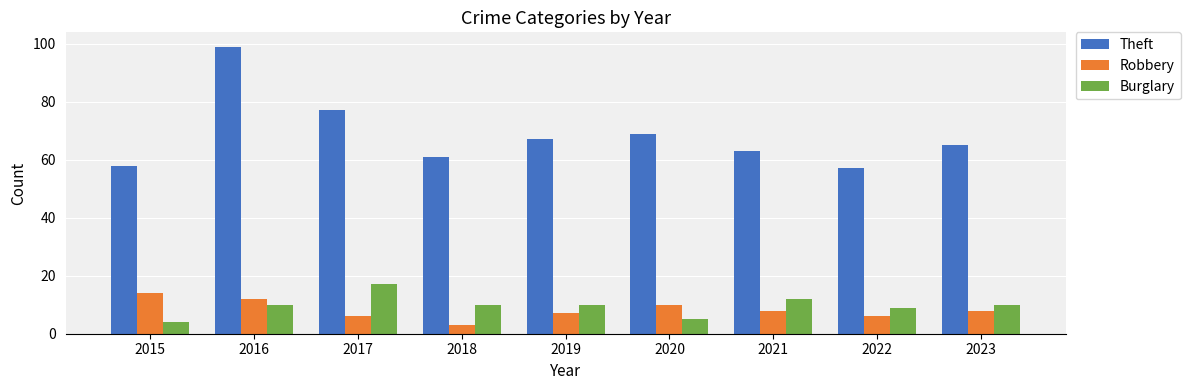

What is the value of the Burglary bar at the 7th from the left?

12